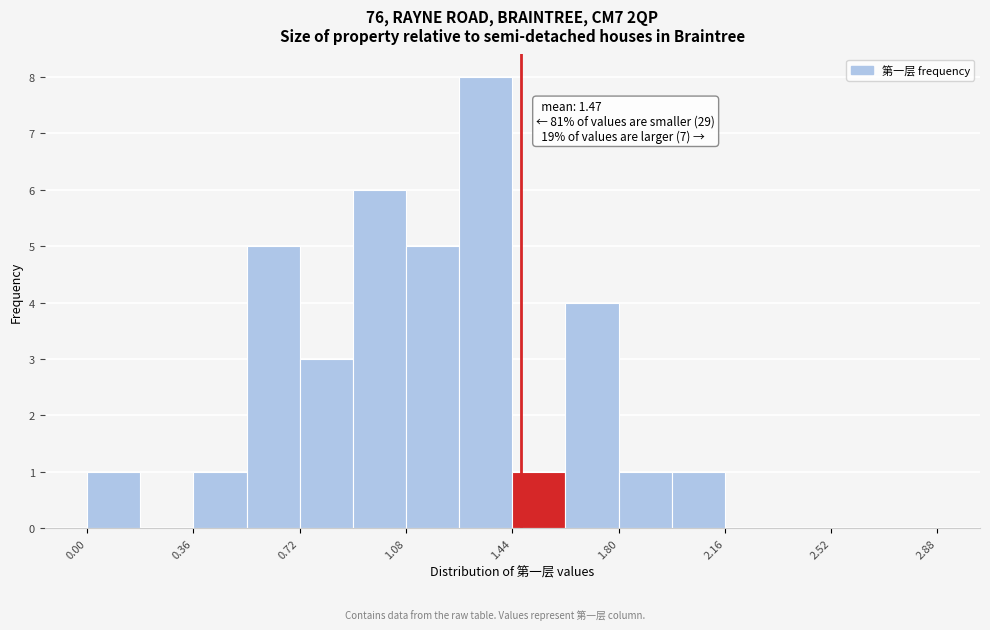

Around what value on the x-axis is the tallest bar? Give the approximate position of its centre, as read against the axis.

1.35